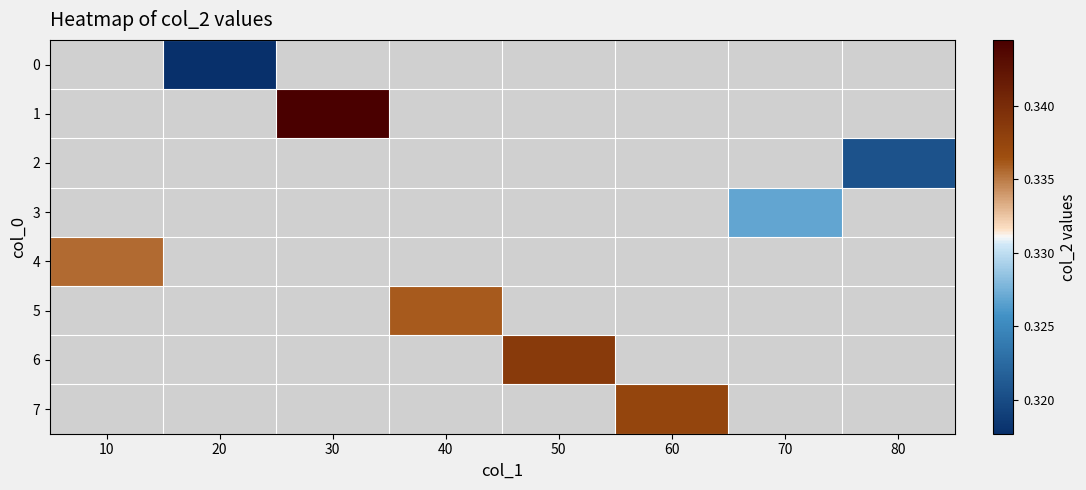

At which category does the chart reach its minimum across all series?

20